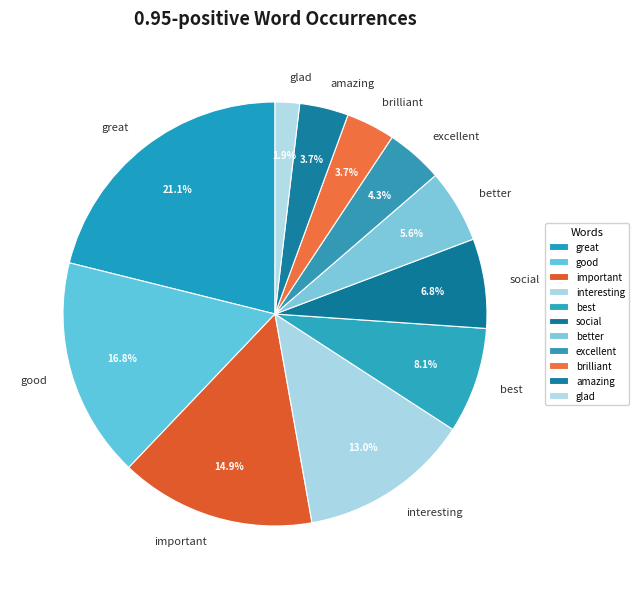

What is the smallest slice in the pie chart?

glad